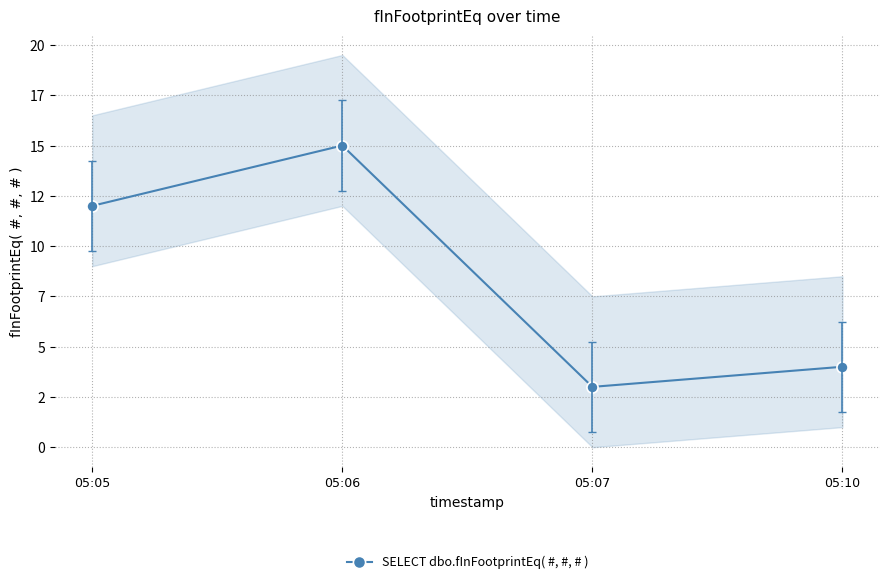

Reading left to right, extract all data points from this chart.

12	15	3	4